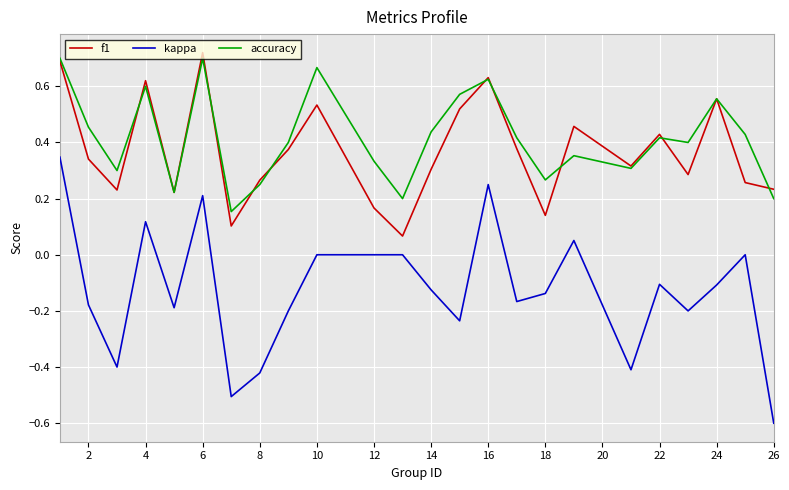

What is the lowest value of the kappa series?

-0.6